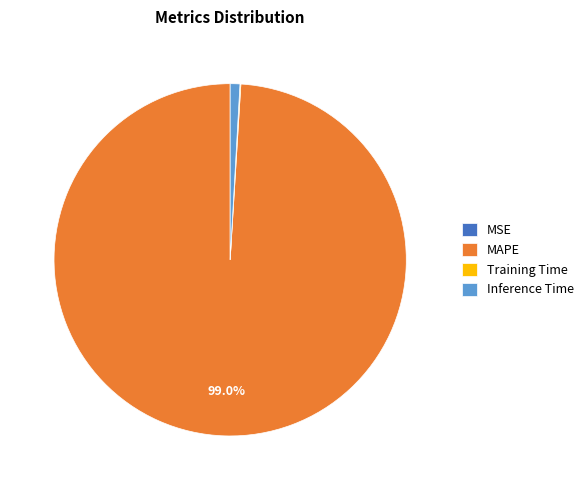

What percentage is NOT represented by MAPE?

1.0%